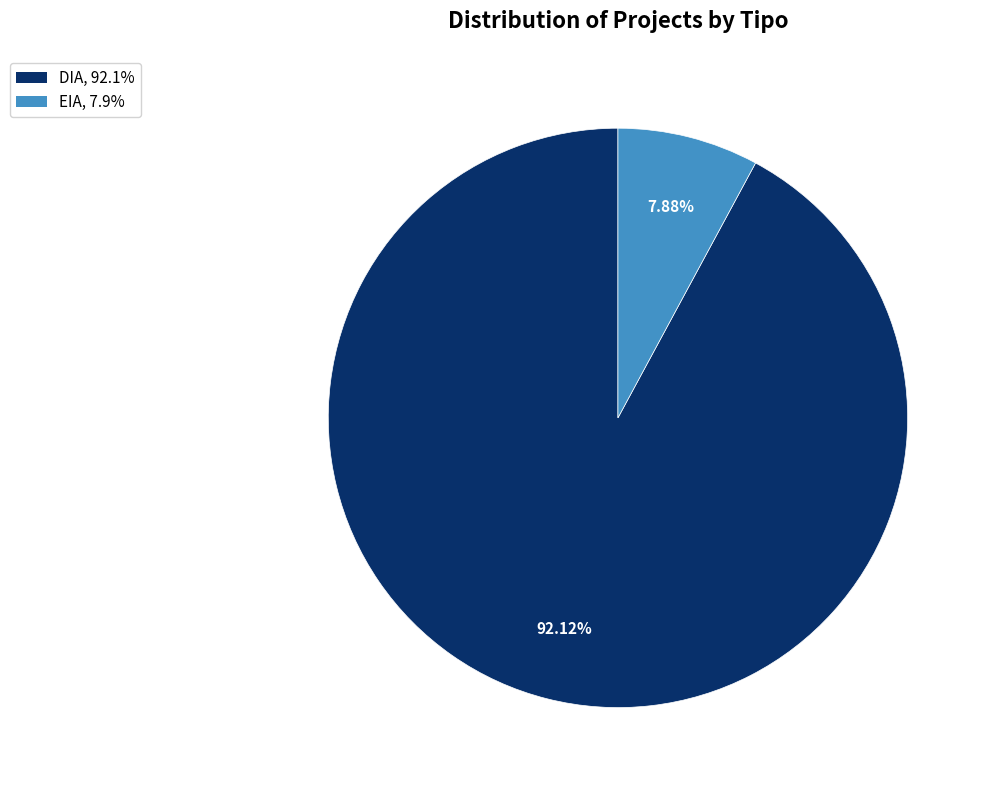

How much of the chart is everything except DIA?

7.9%